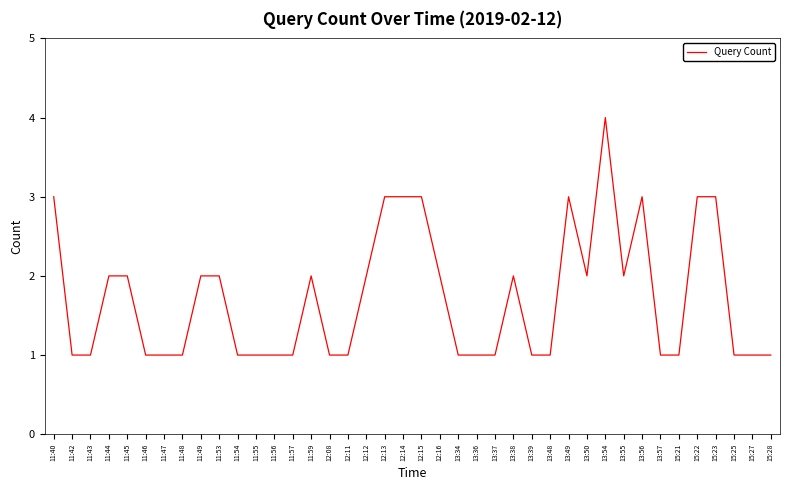

Count the number of data series in this chart.

1